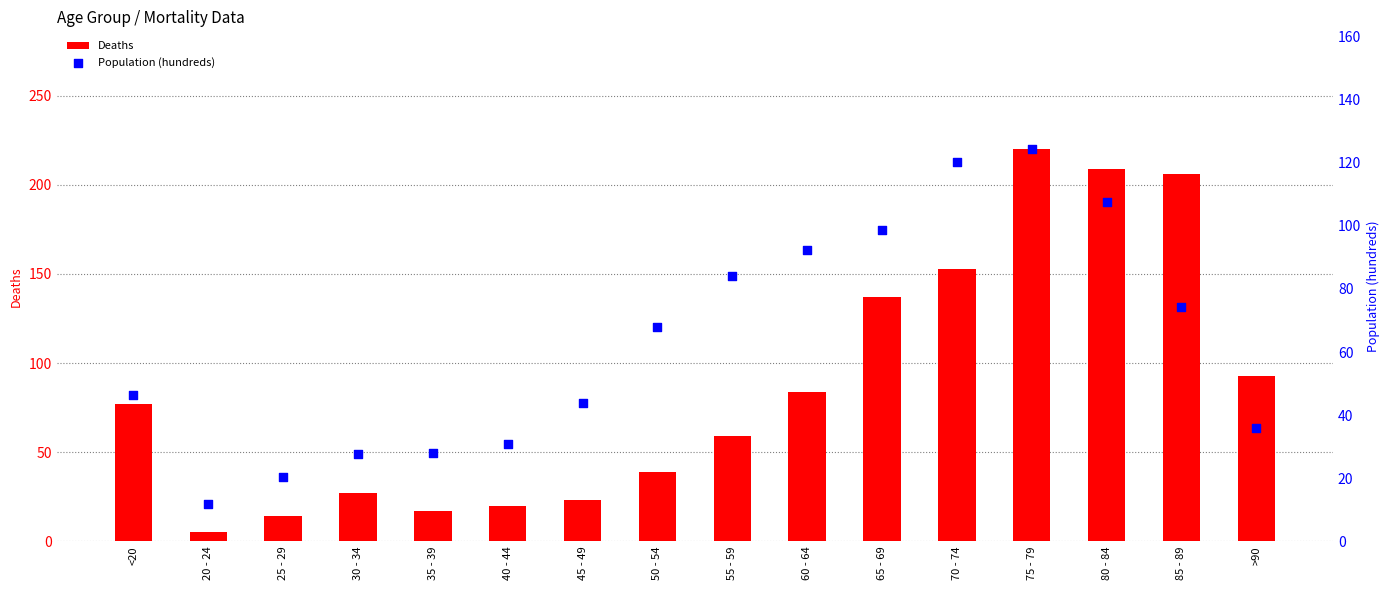

What is the total value across all series at 40 - 44?

50.8